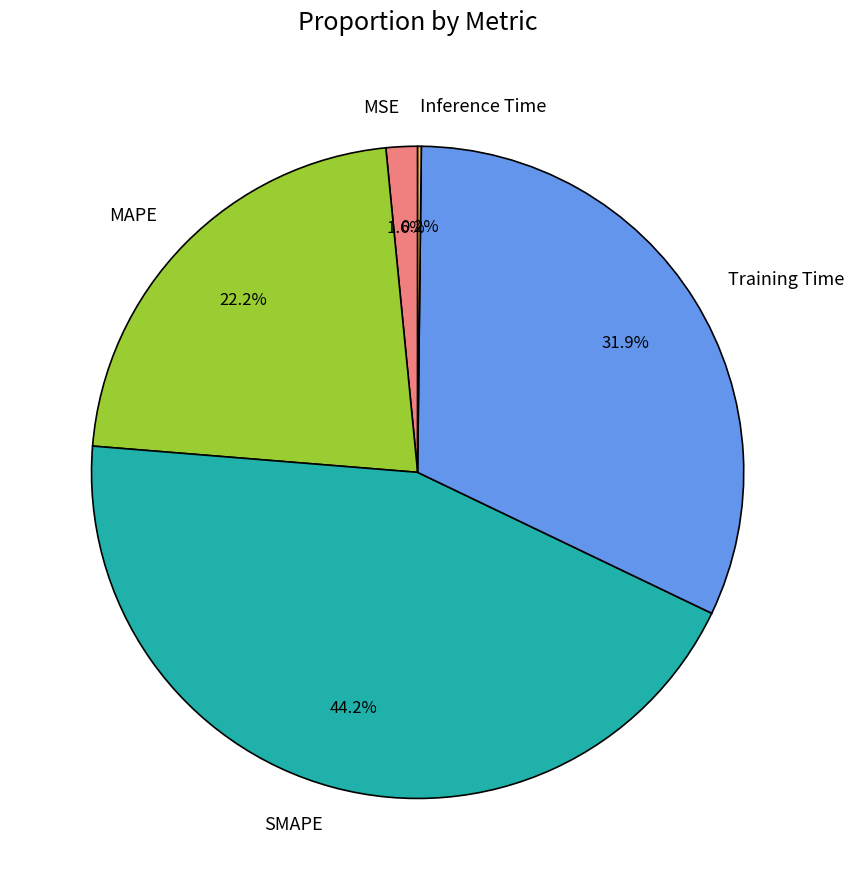

Which slice is the largest?

SMAPE